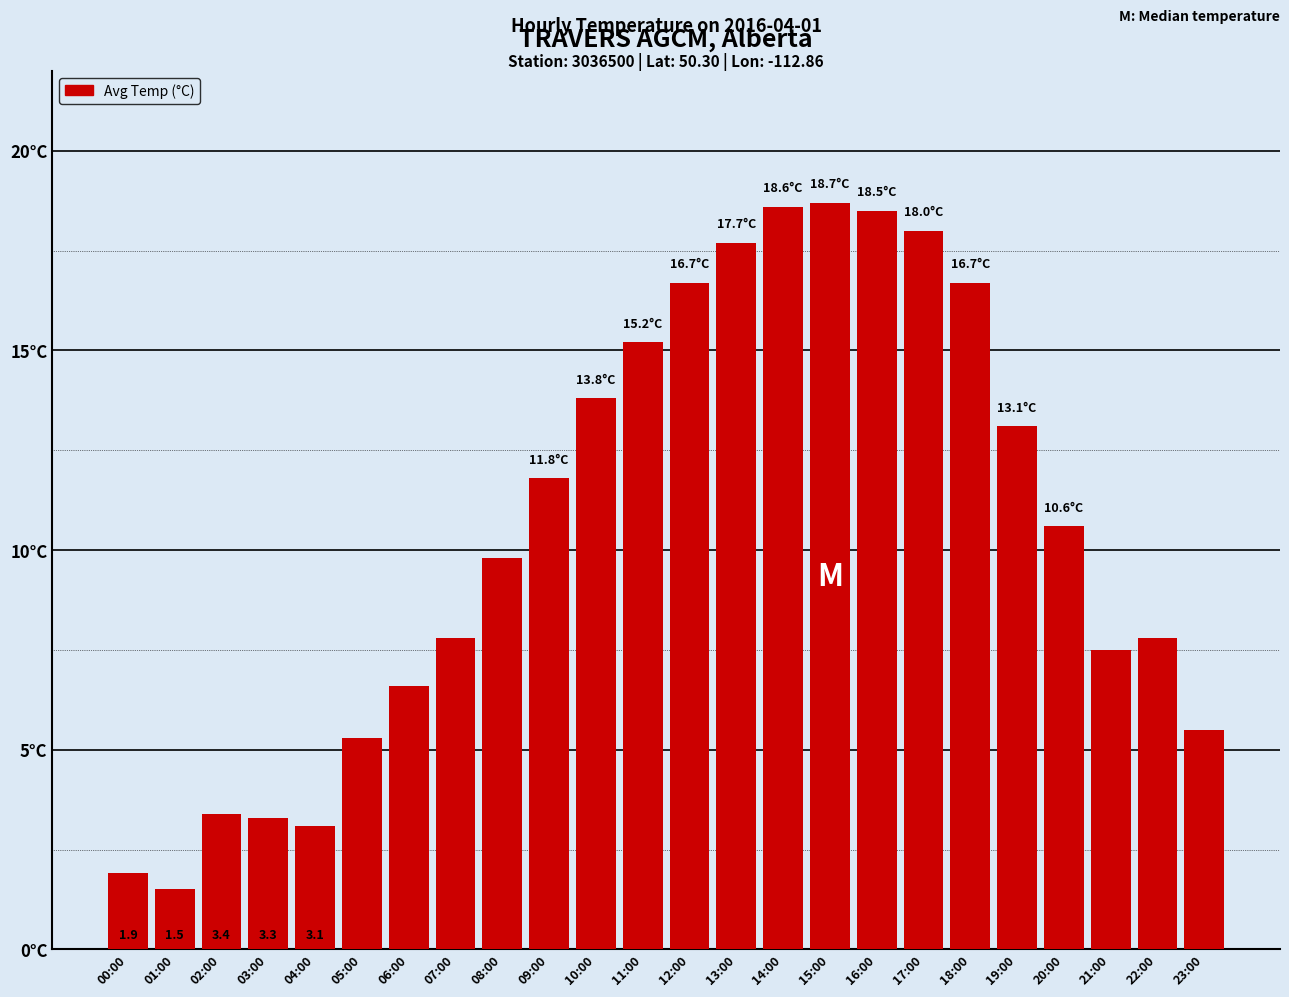

Where does the data first go above 10?

09:00